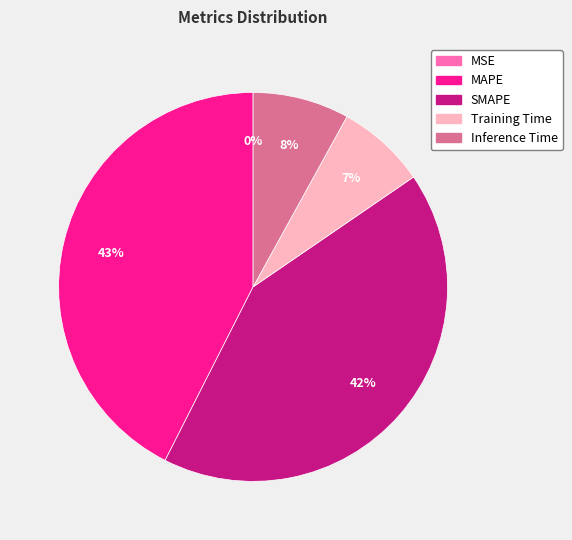

What percentage is the MAPE slice, to the nearest percent?

43%